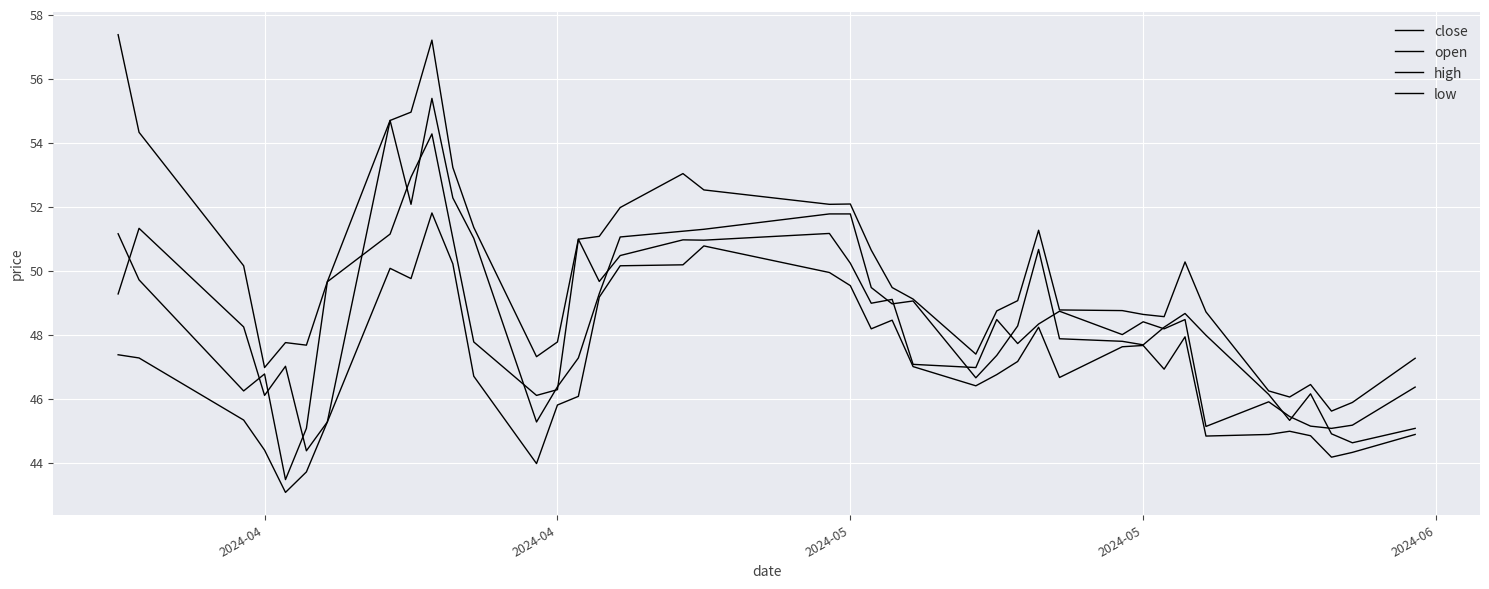

Count the number of data series in this chart.

4